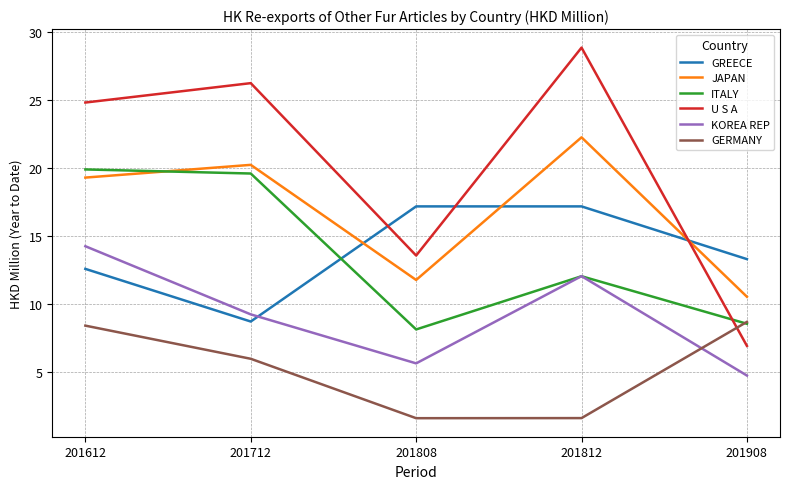

What is the average value of the U S A series?

20.1